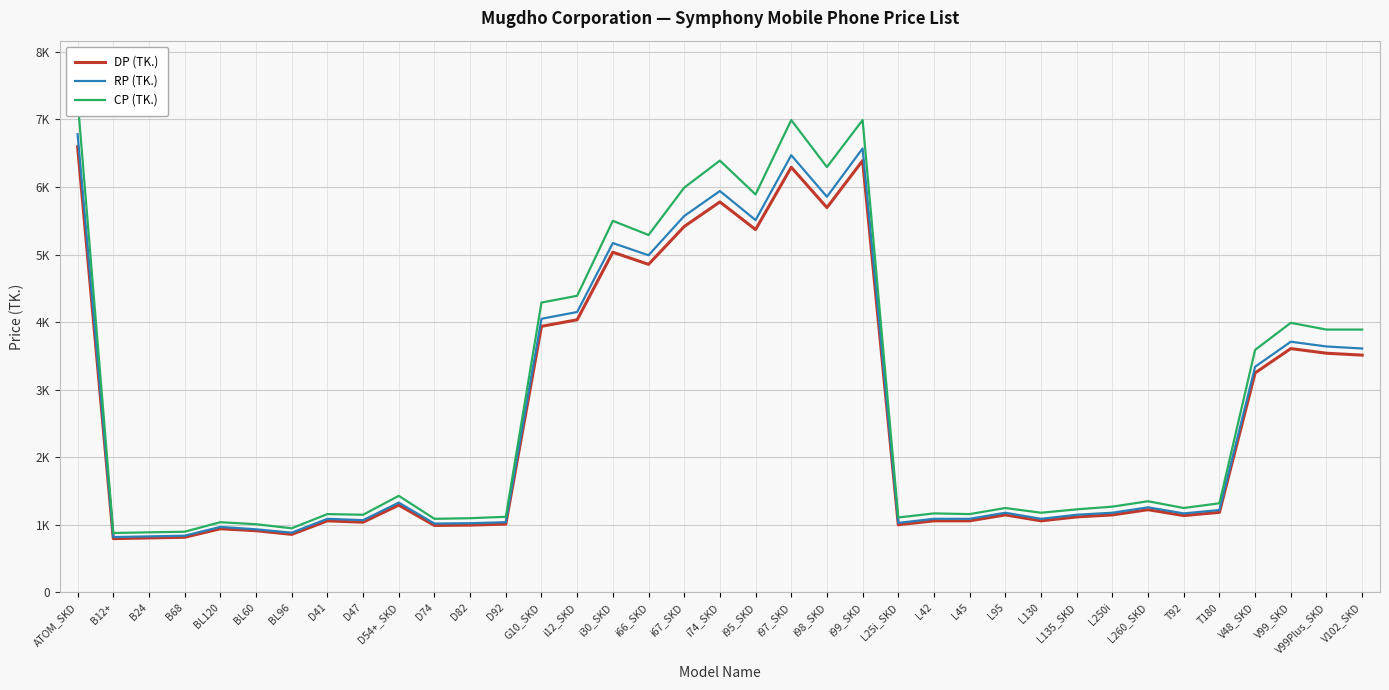

What are all the series names shown in the legend?

DP (TK.), RP (TK.), CP (TK.)